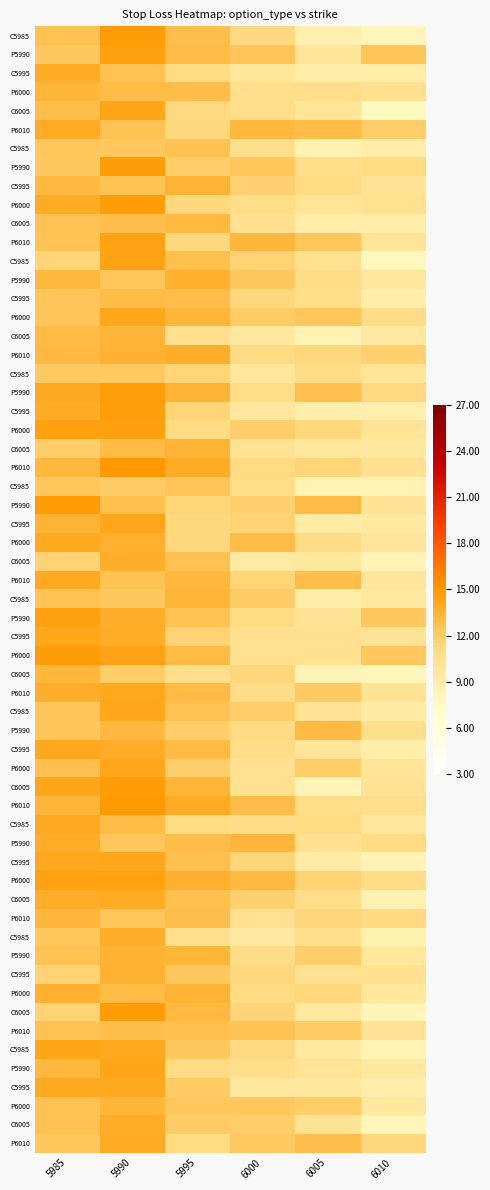

Rank the series by their maximum value, from lowest to highest.

P, C